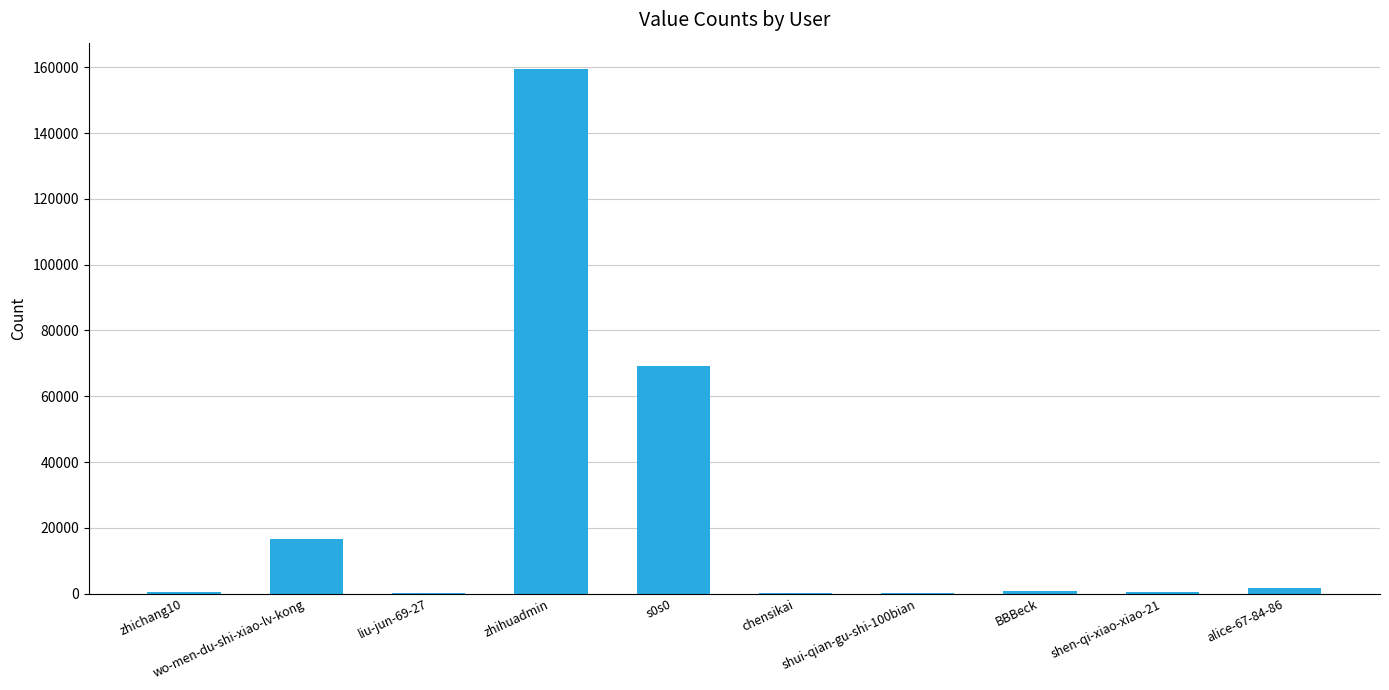

Is it true that the value at wo-men-du-shi-xiao-lv-kong is 25786?

False